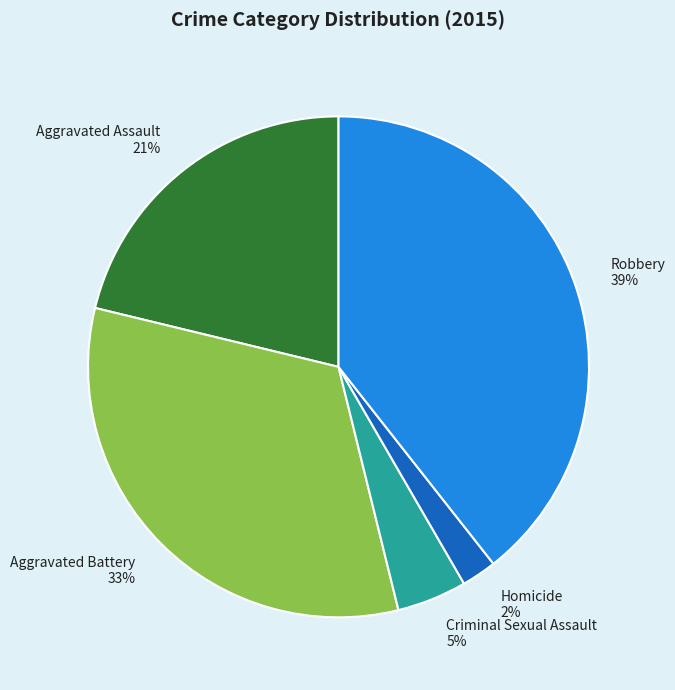

What percentage is the Robbery slice, to the nearest percent?

39%